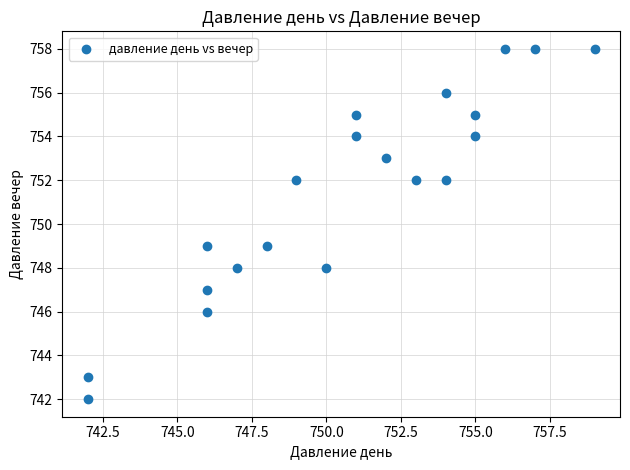

What is the range of X values (max minus min)?

17